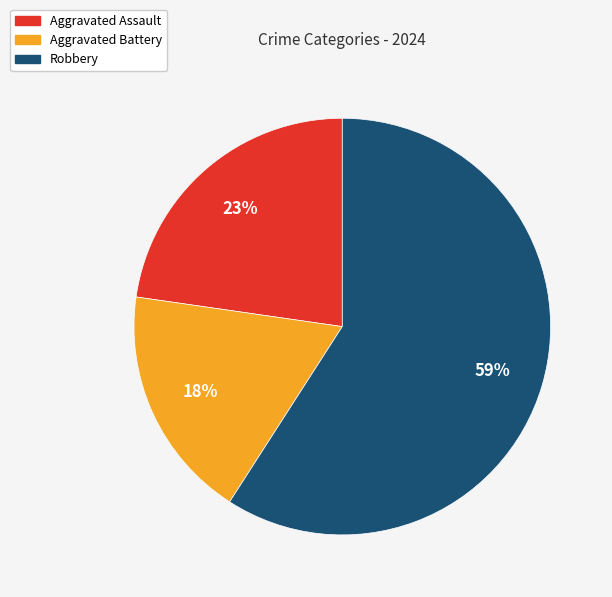

Is there any slice that represents more than half of the pie?

Yes